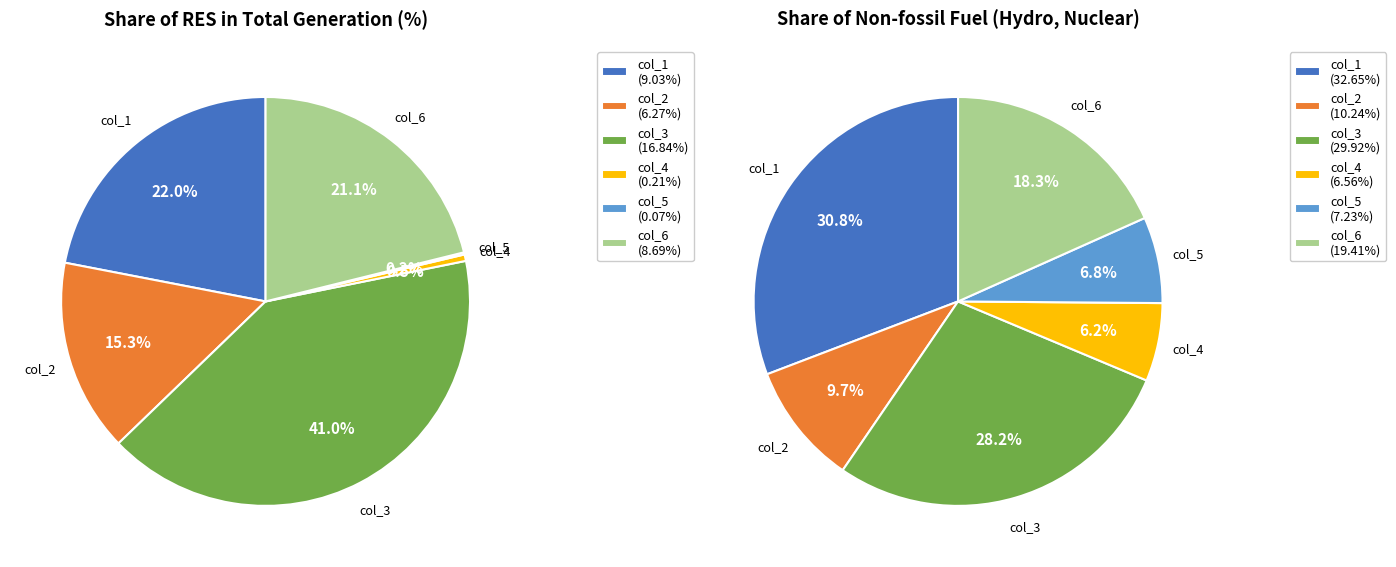

How many slices are in this pie chart?

6